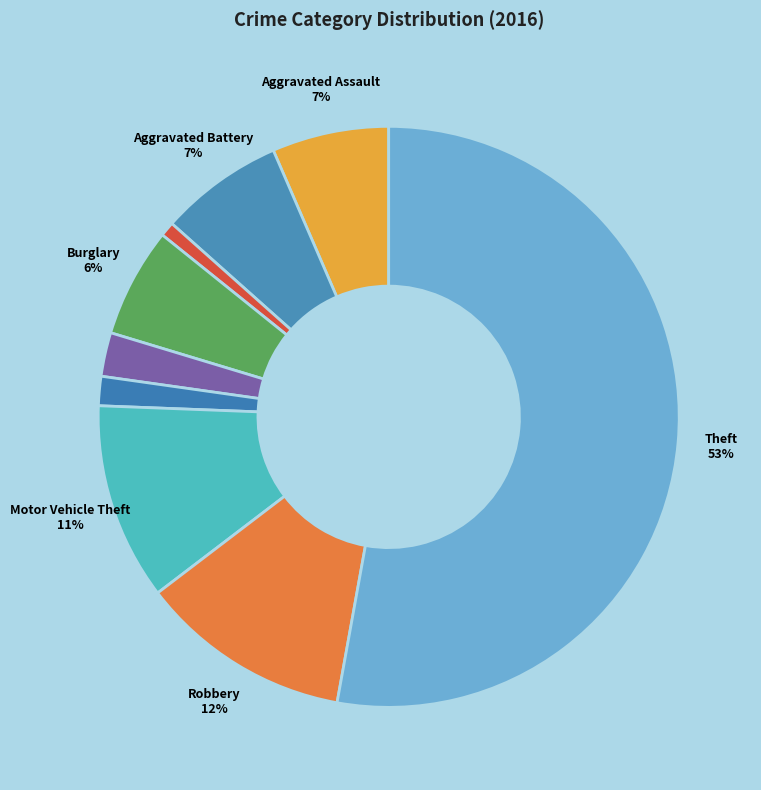

How many segments does this pie chart have?

9